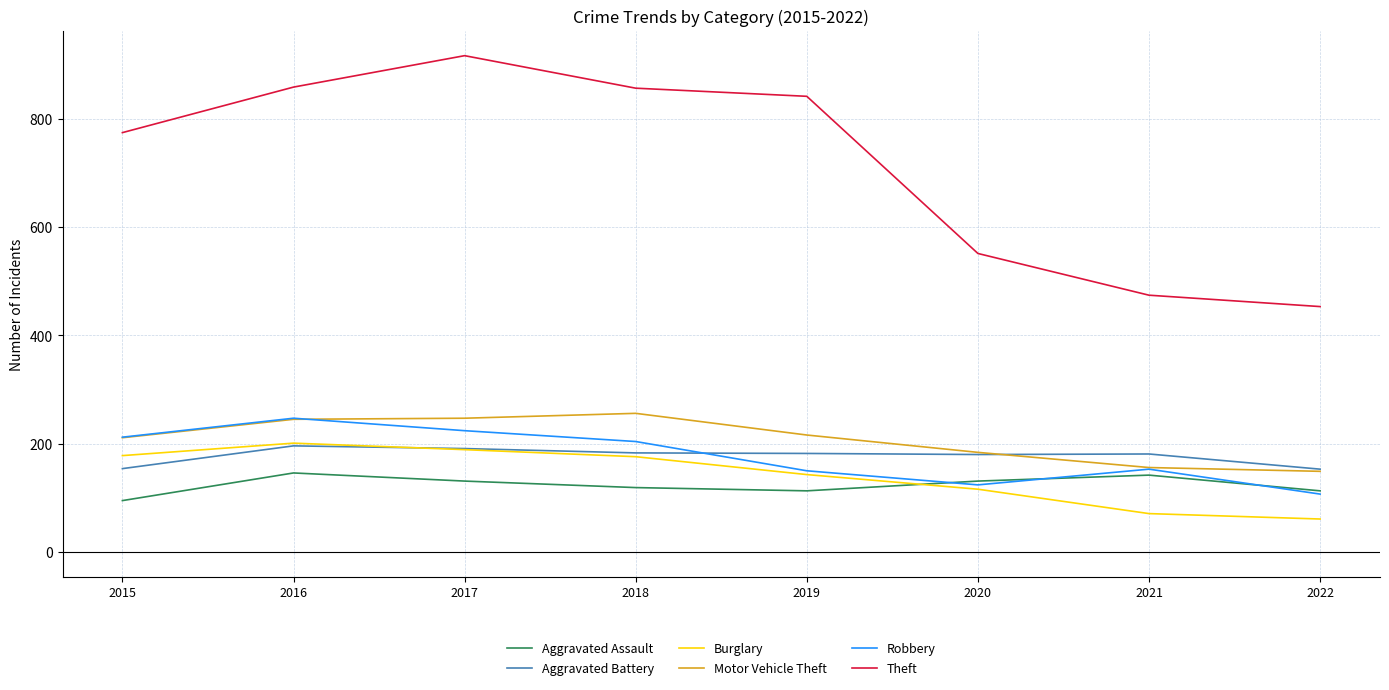

Which label corresponds to the largest value in the chart?

2017